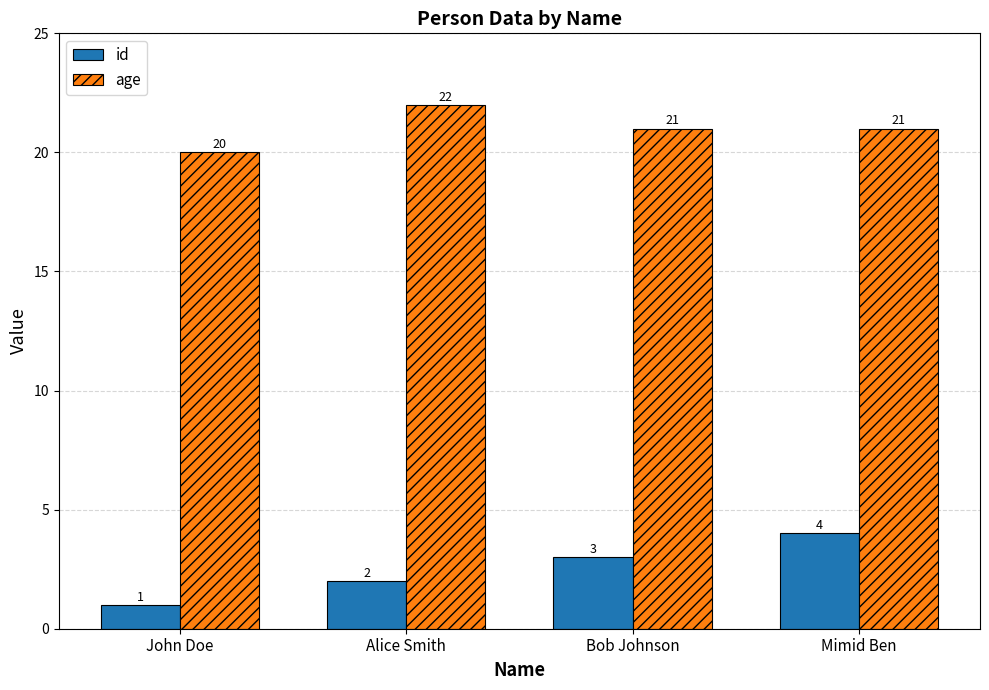

Which series has the widest spread of values?

id